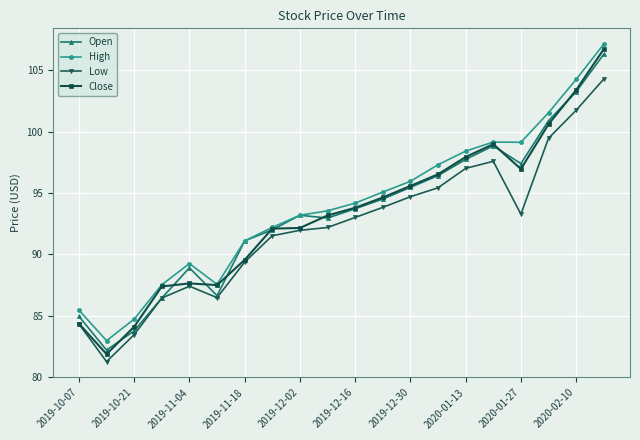

Which series has the widest spread of values?

Close